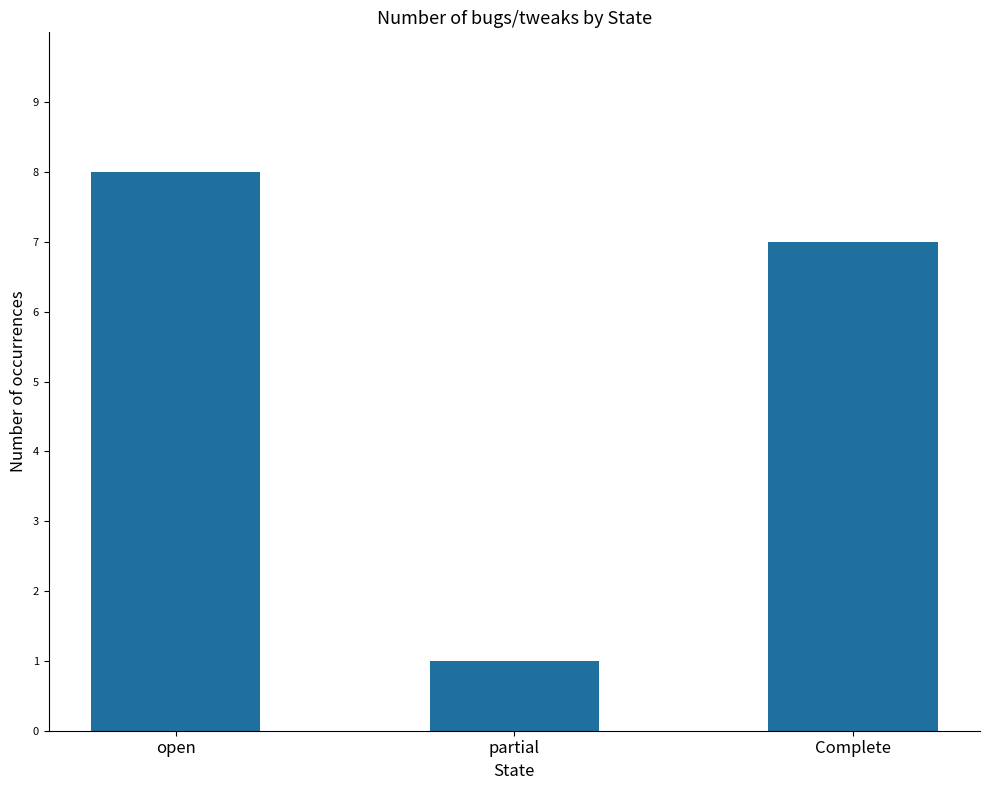

Between Complete and open, which is larger?

open